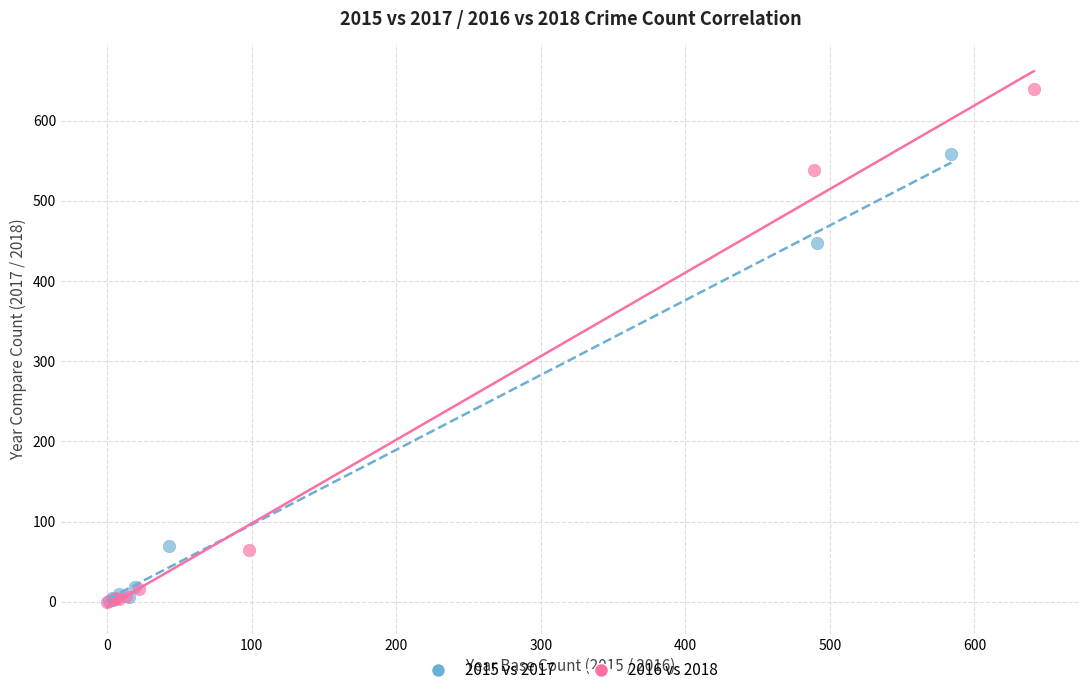

Which series reaches the maximum Y coordinate?

2016 vs 2018